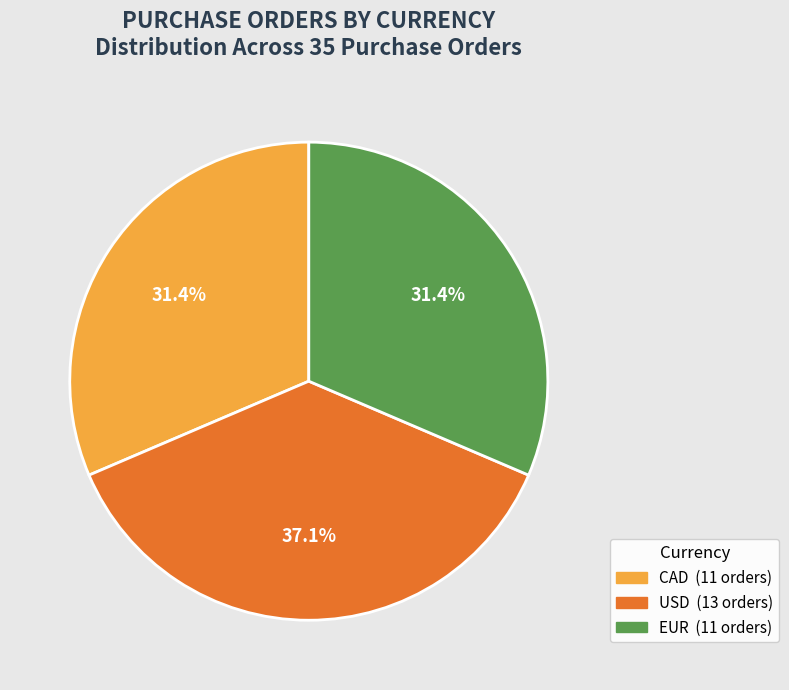

Does USD represent more than half of the total?

No